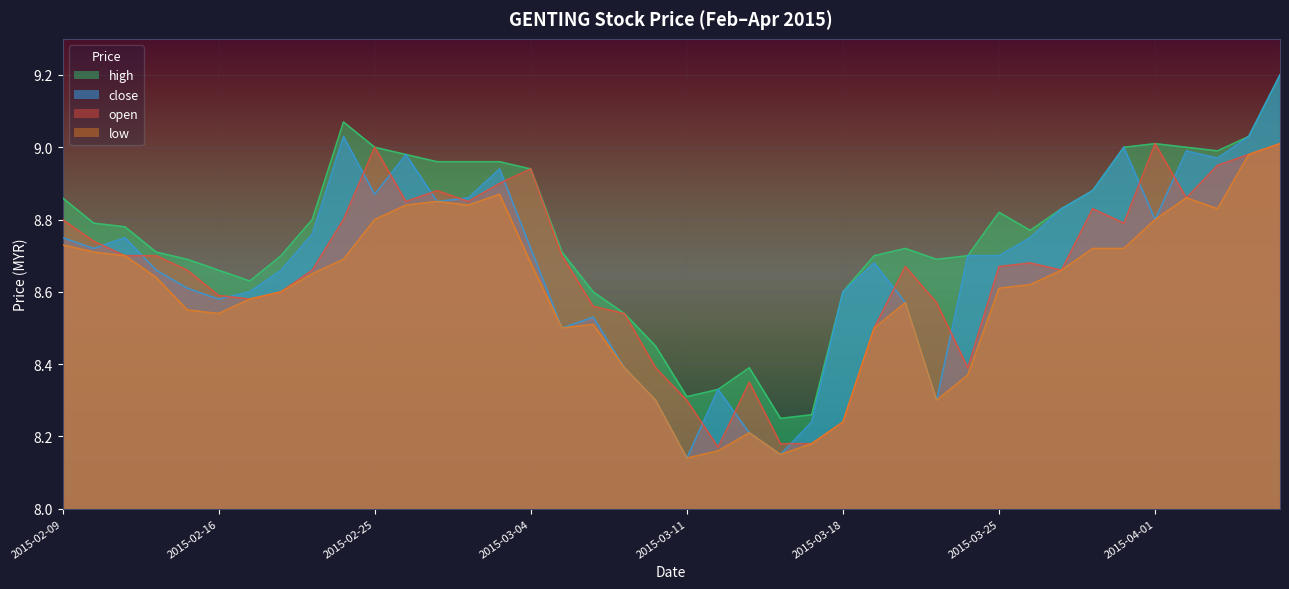

Which series has the largest range (max minus min)?

close